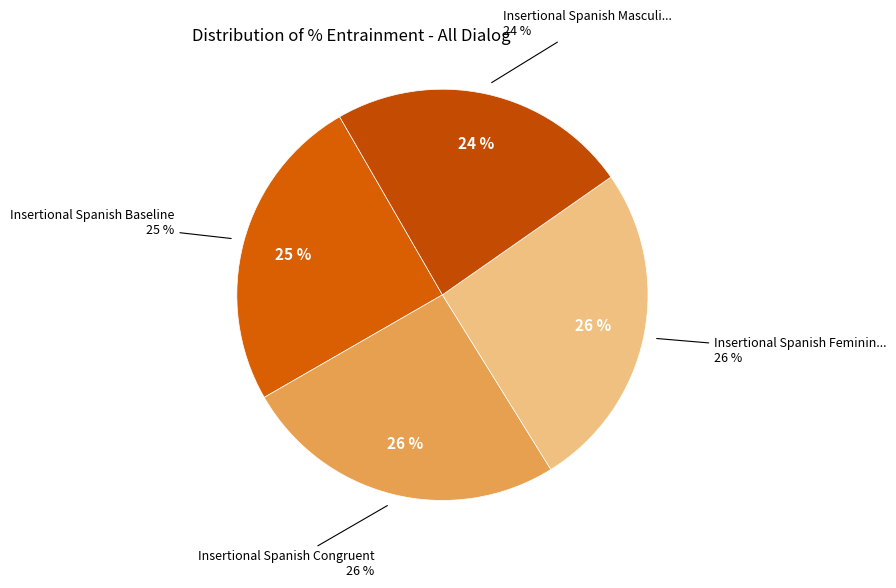

True or false: Insertional Spanish Feminine InCongruent accounts for 20% of the total.

False